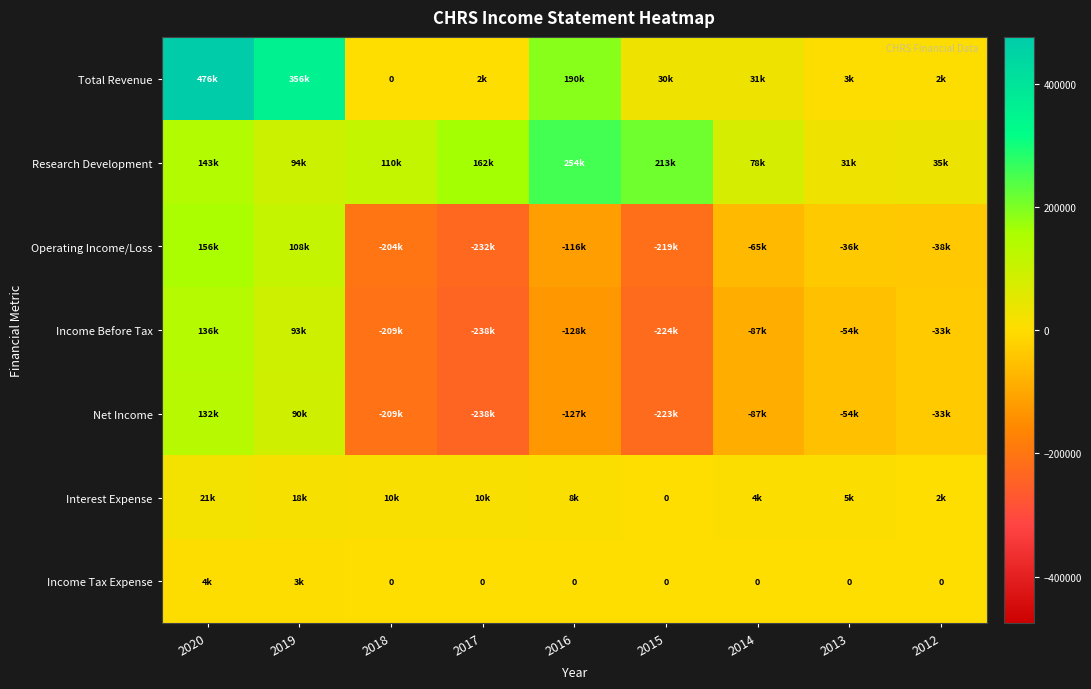

What is the average value of the Interest Expense series?

8533